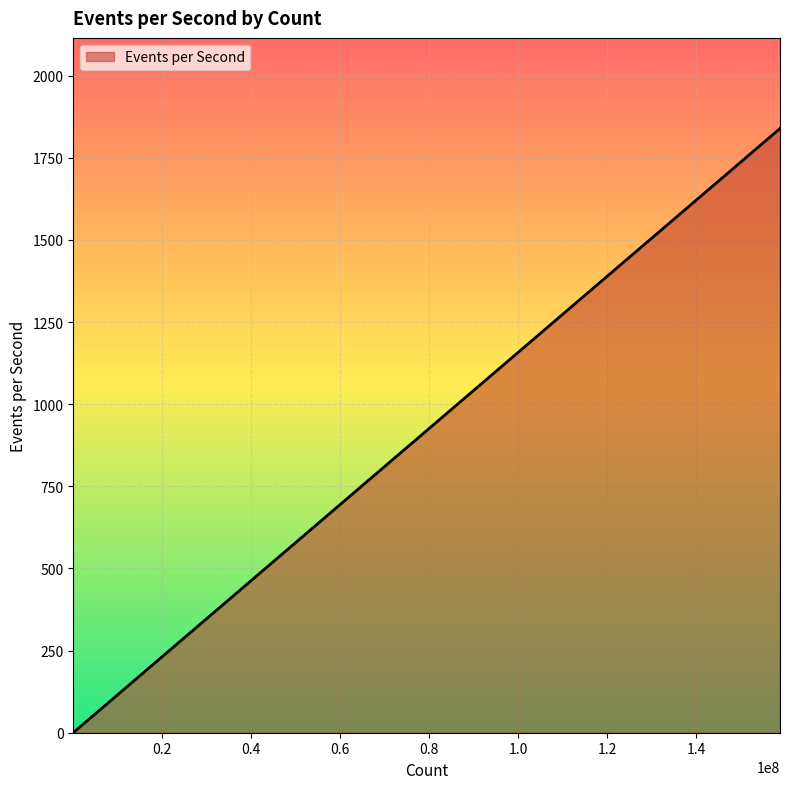

What is the sum of all values?

1851